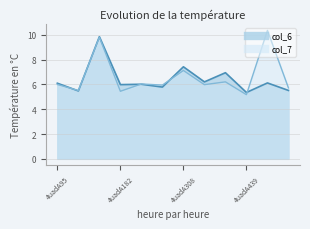

What is the sum of all col_7 values?

79.3